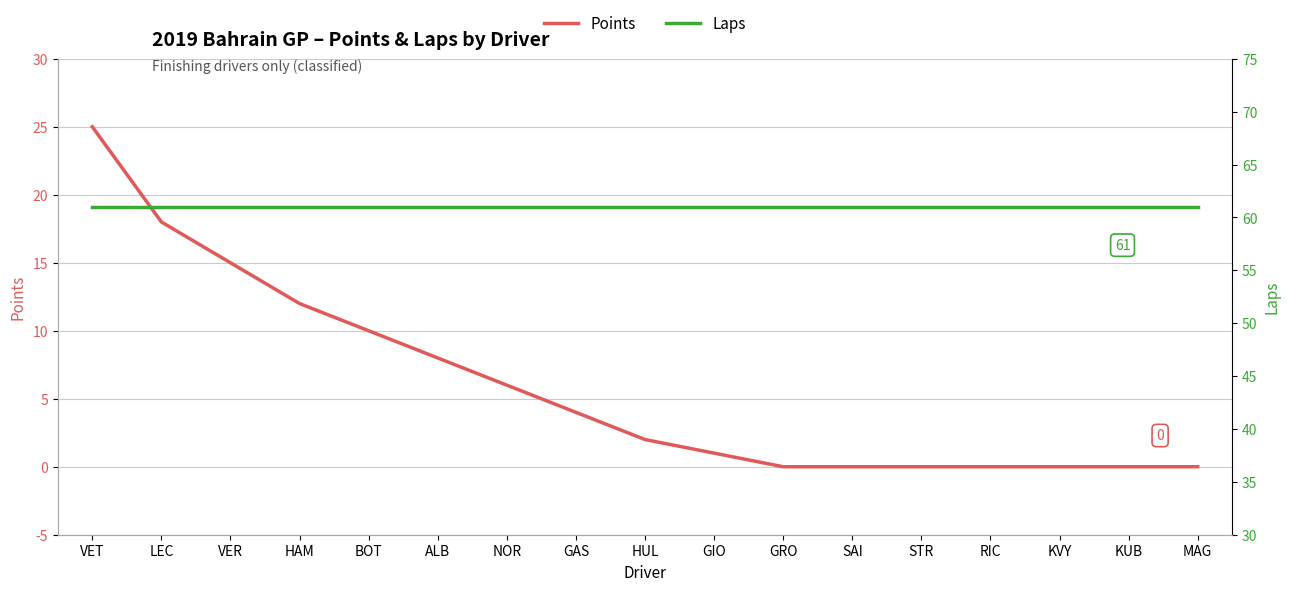

How many data points in Points are less than 2?

8